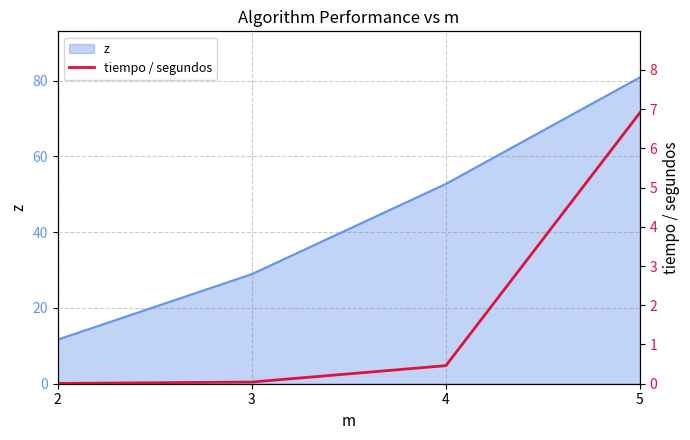

What is the lowest value of the z series?

11.7